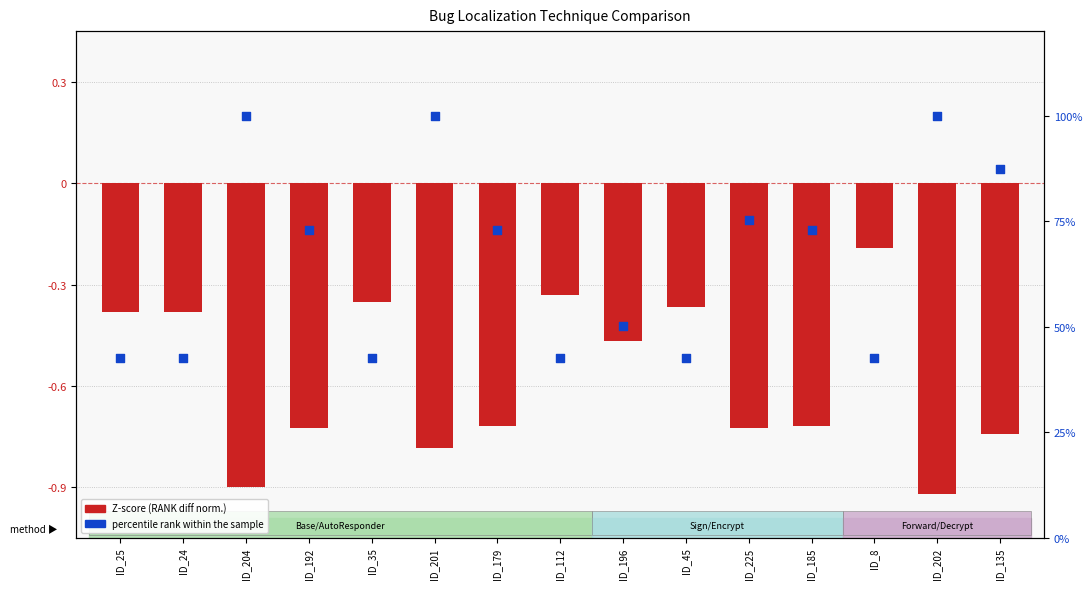

What is the total value across all series at ID_196?

49.8